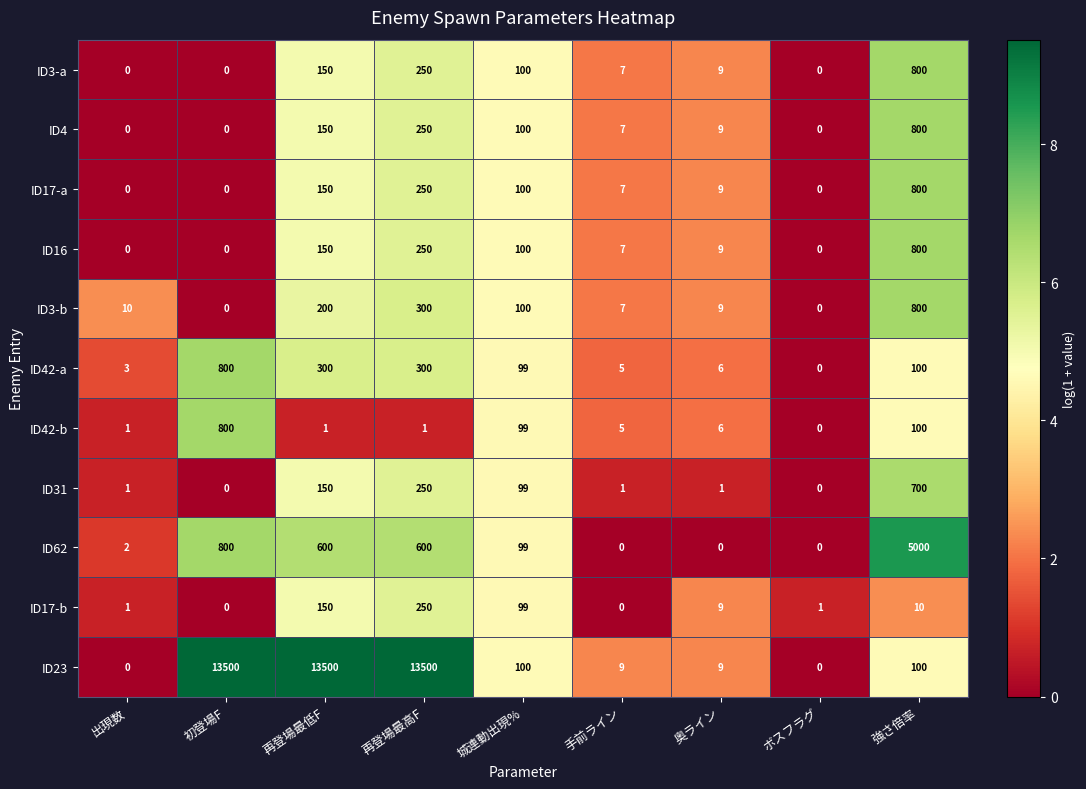

Which category has the highest value in the ID31 series?

強さ倍率